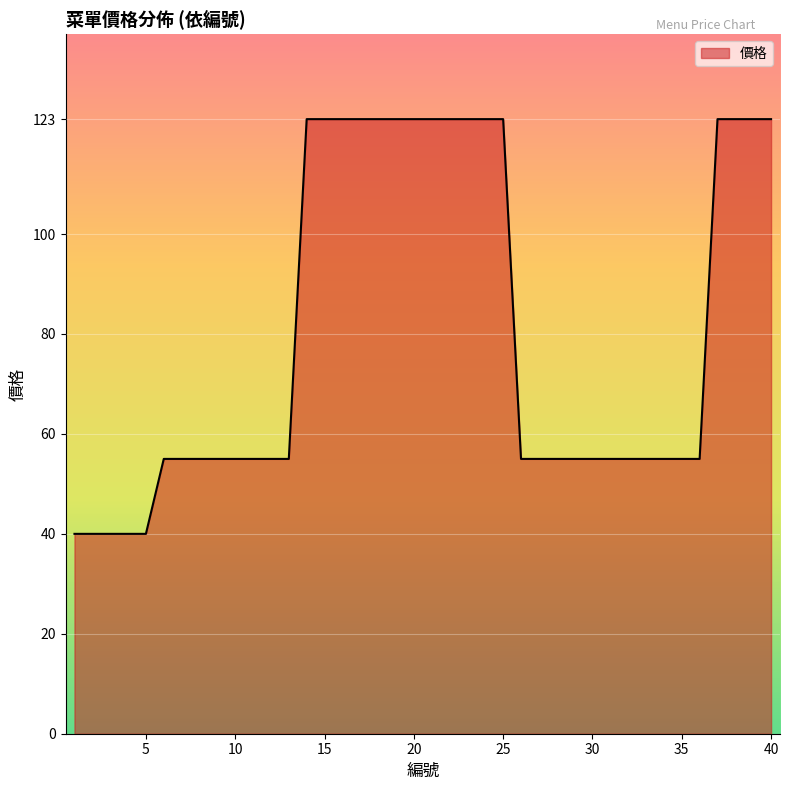

What is the difference between the maximum and minimum values?

83